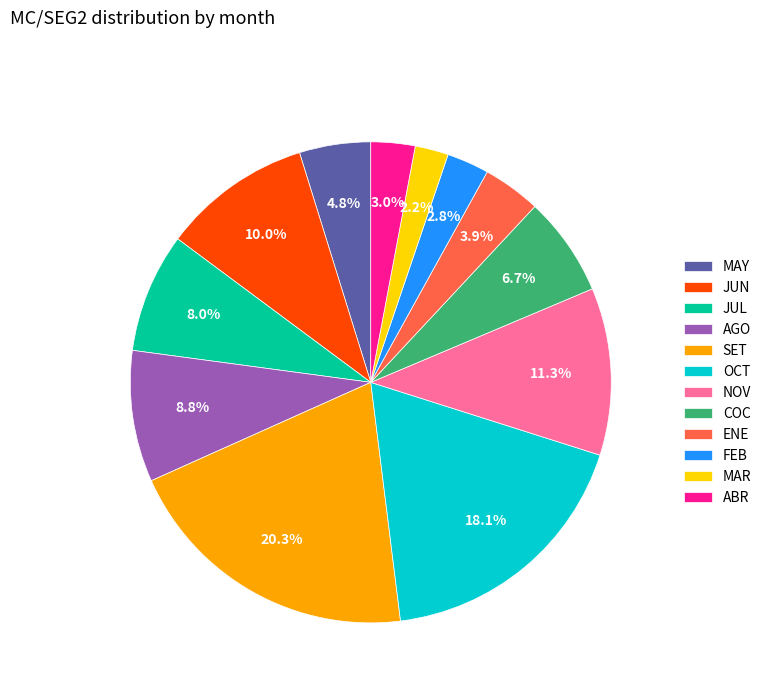

Is there any slice that represents more than half of the pie?

No